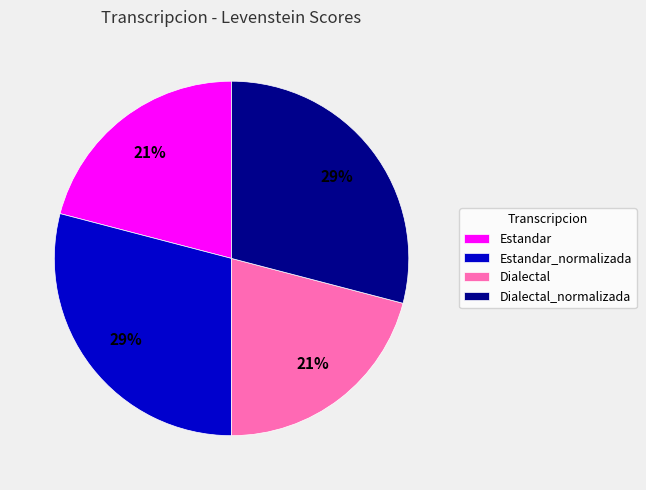

What percentage is the Dialectal slice, to the nearest percent?

21%